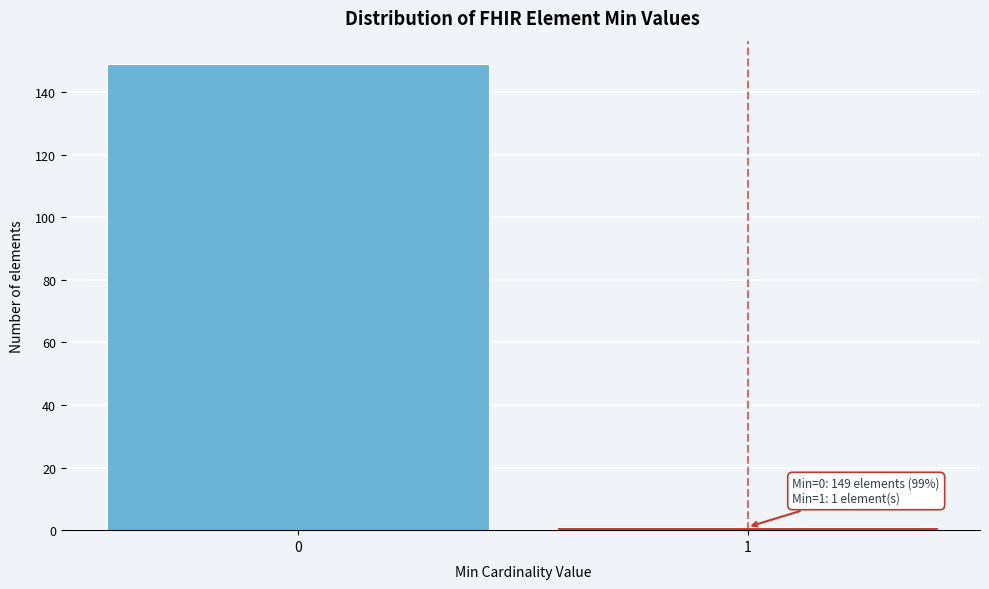

Reading left to right, transcribe all the data shown in this chart.

149	1